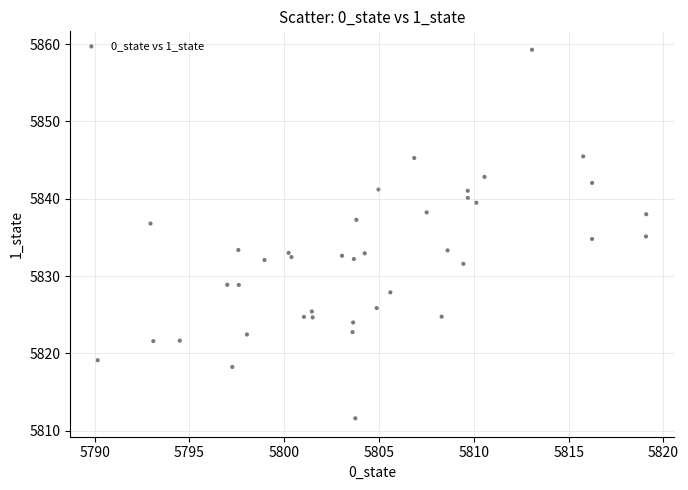

What is the range of X values (max minus min)?

28.9